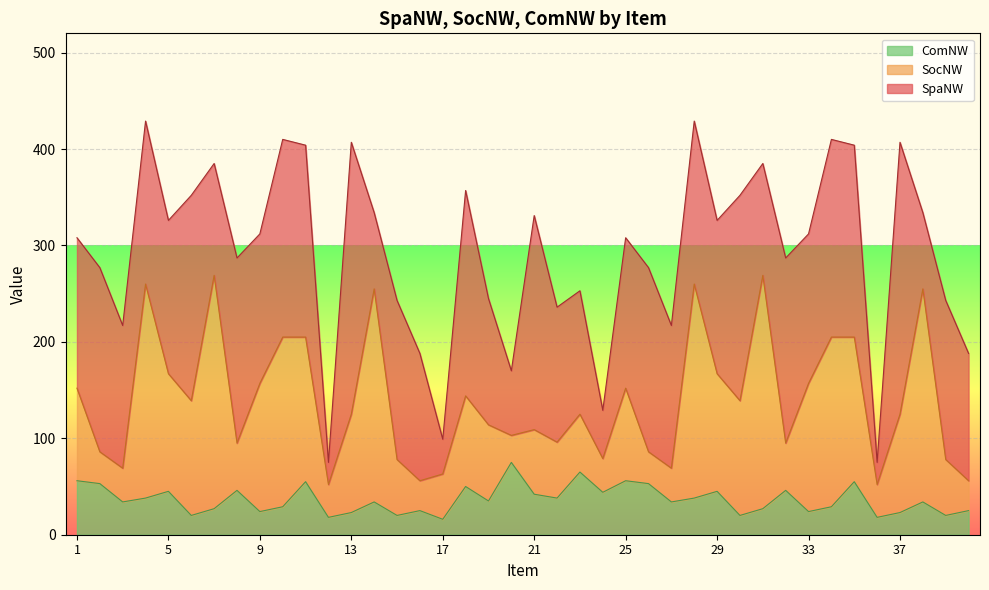

How many series are shown in this chart?

3